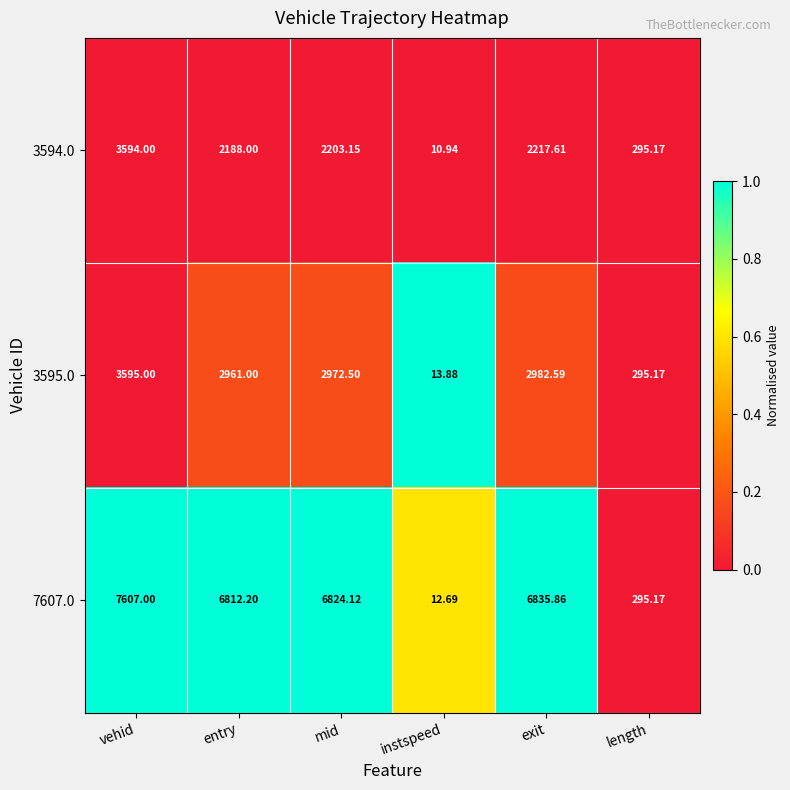

Which category has the highest value across all series?

vehid